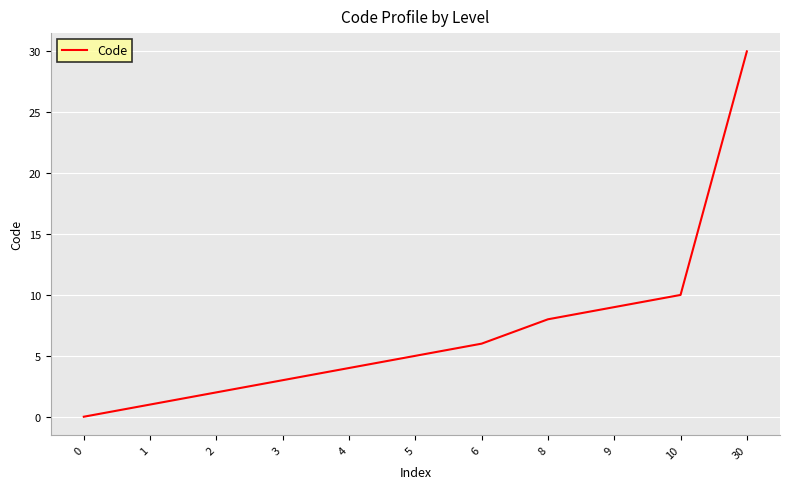

The chart shows a value of 3 at 8. True or false?

False